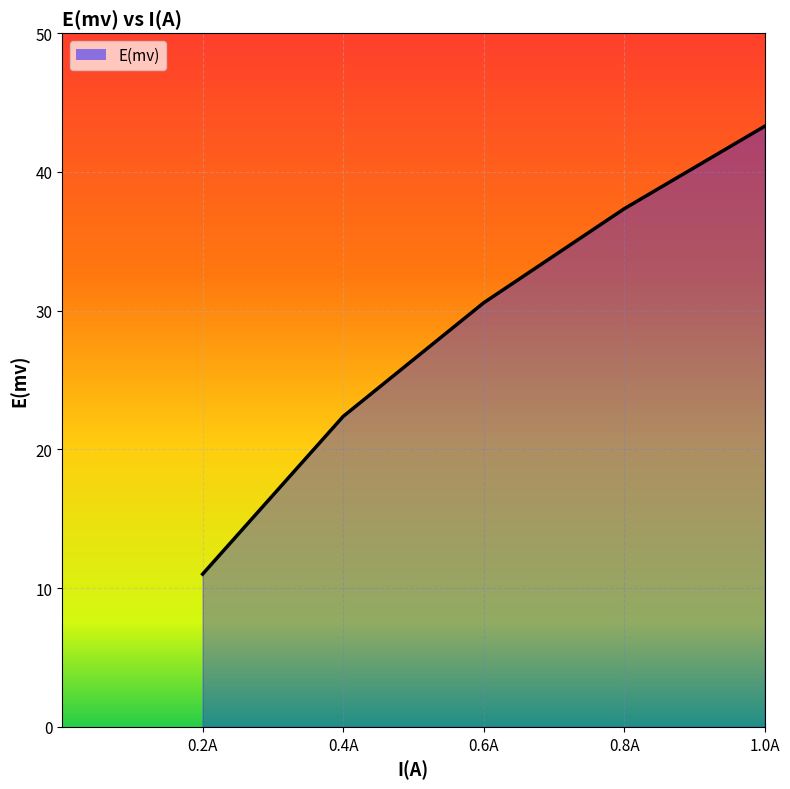

Is it true that the value at 0.6A is 9.8?

False